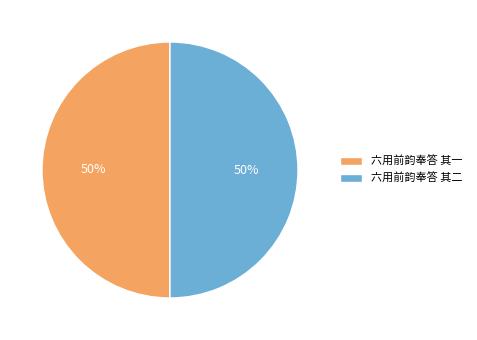

To the nearest percent, what is the average slice percentage?

50%